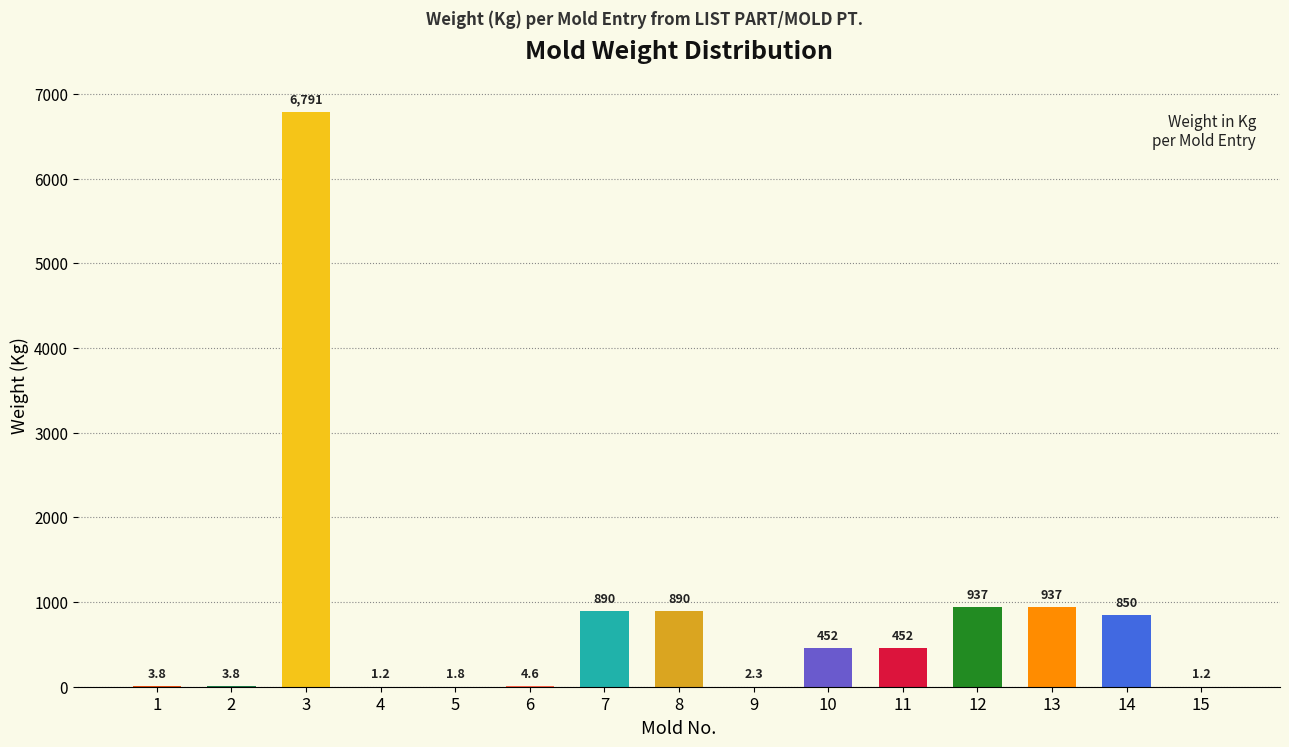

Which category has the highest value across all series?

3